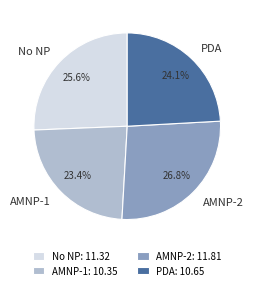

Is AMNP-1 the majority of the pie?

No